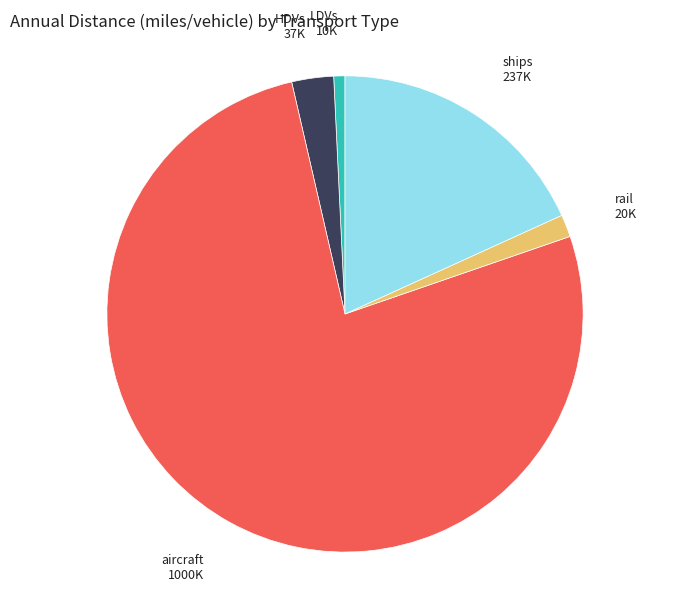

Is the sum of HDVs and aircraft greater than half?

Yes